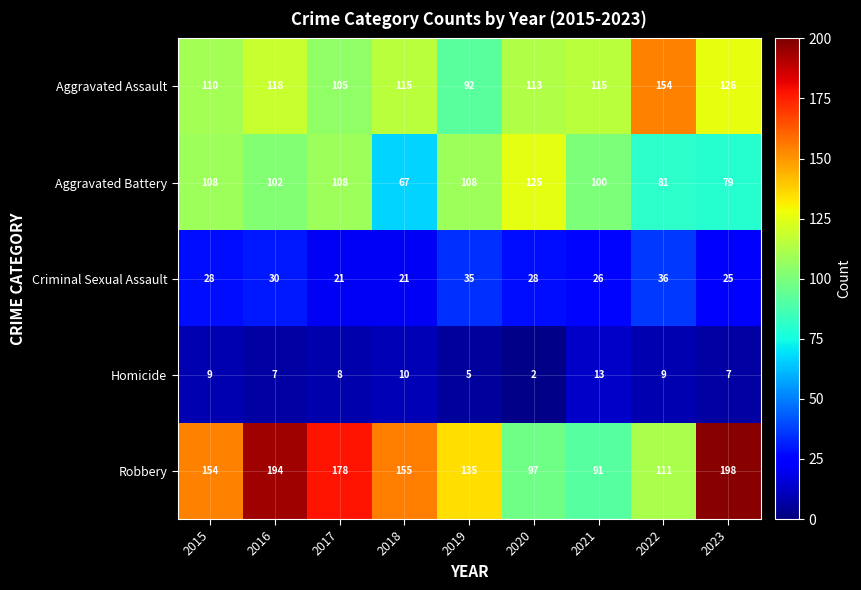

Which series has the largest total across all categories?

Robbery